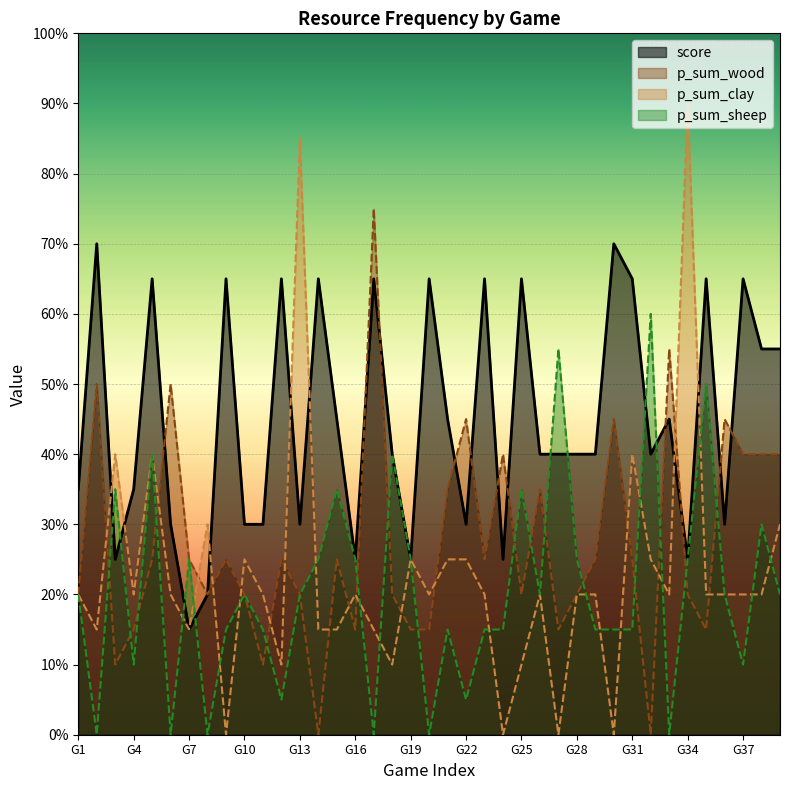

Is it true that p_sum_clay equals -6 at 27?

False